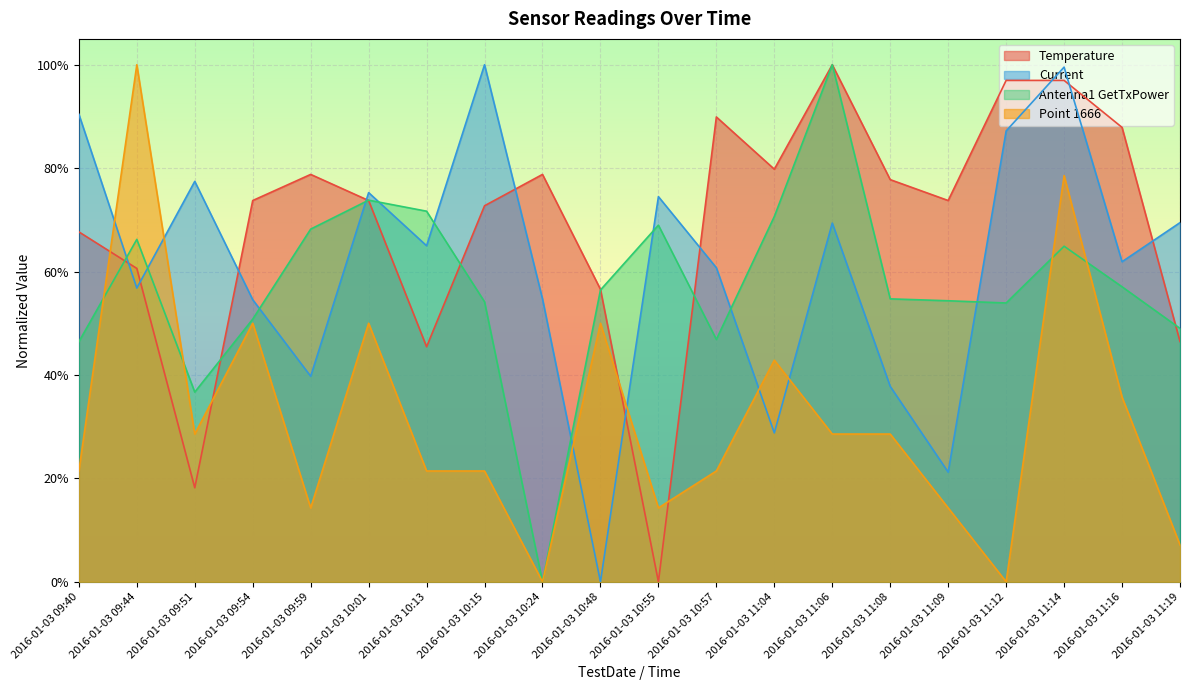

What is the difference between the maximum and minimum values in the Current series?

1.0